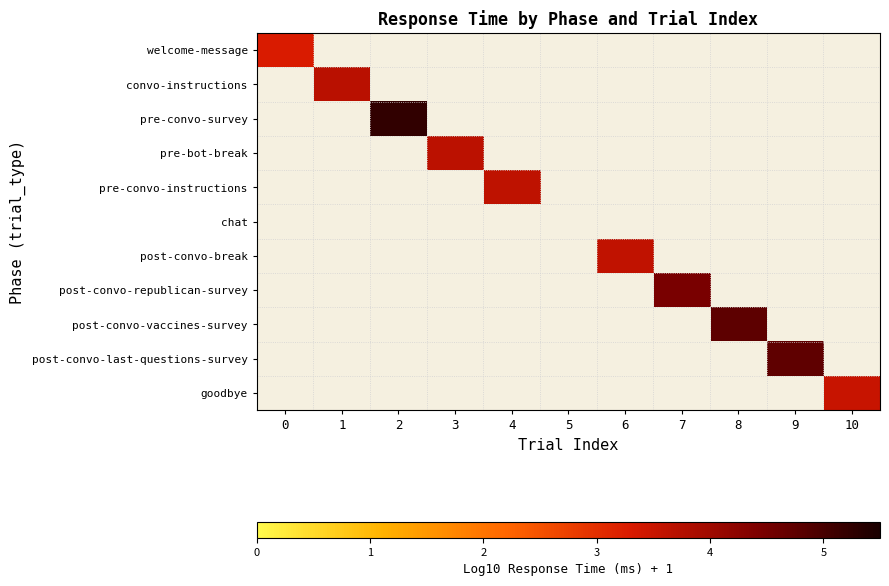

Which has a higher value, 7 or 2?

2